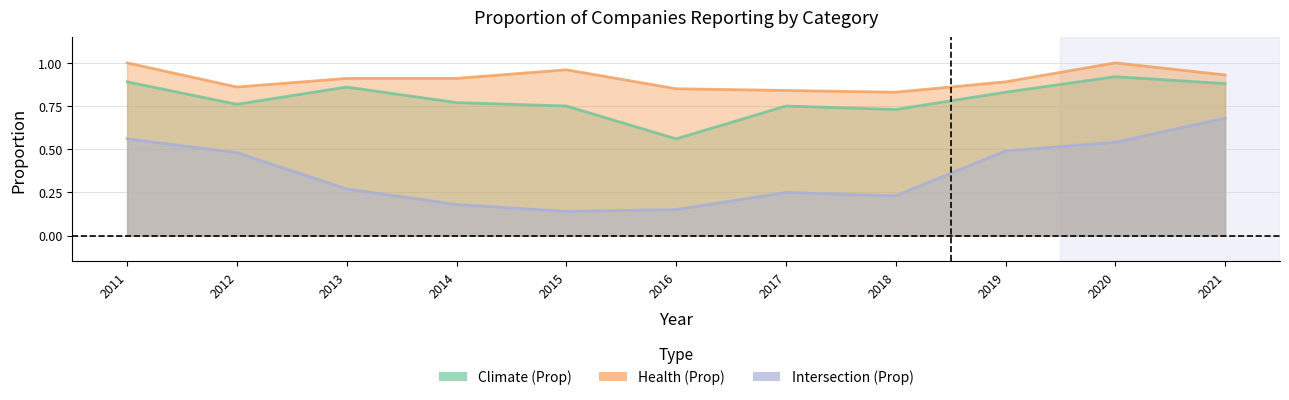

Reading left to right, transcribe all the data shown in this chart.

Climate (Prop): 0.9	0.8	0.9	0.8	0.8	0.6	0.8	0.7	0.8	0.9	0.9
Health (Prop): 1.0	0.9	0.9	0.9	1.0	0.8	0.8	0.8	0.9	1.0	0.9
Intersection (Prop): 0.6	0.5	0.3	0.2	0.1	0.1	0.2	0.2	0.5	0.5	0.7